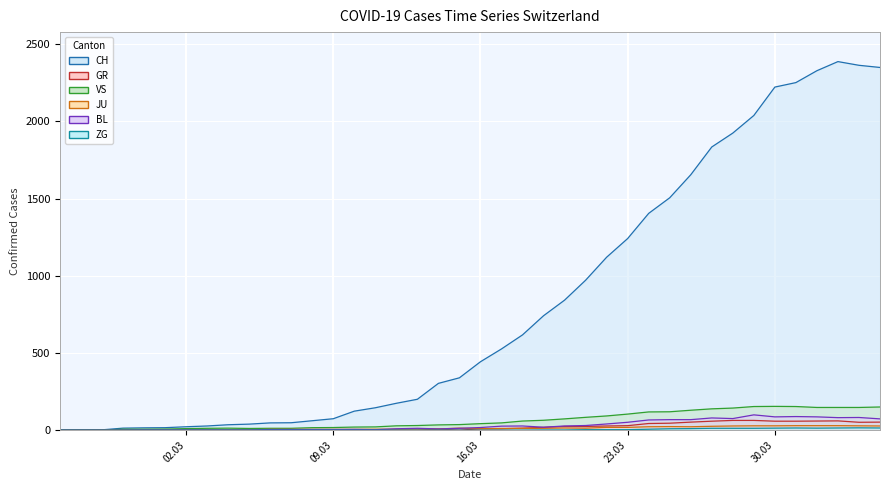

What is the maximum value shown in the chart?

2387